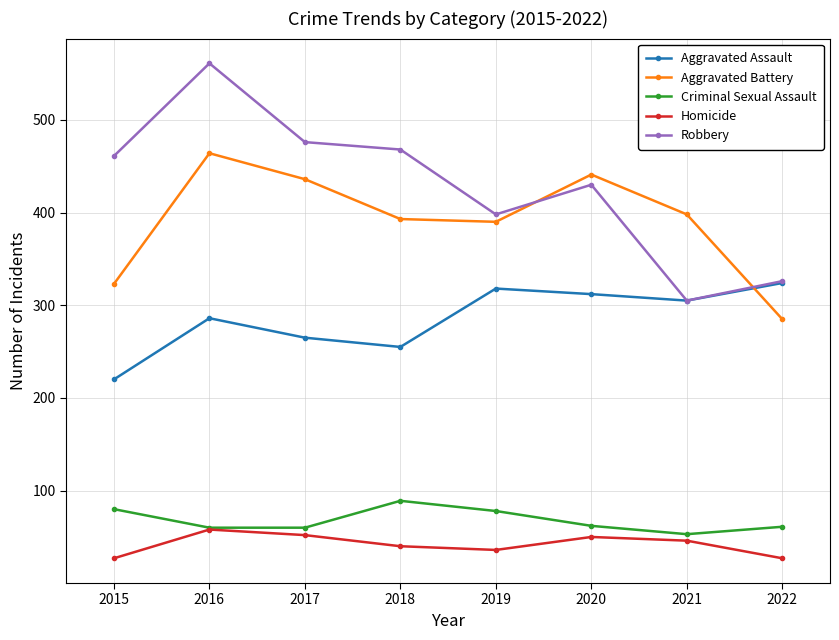

Is it true that Aggravated Assault equals 348 at 2018?

False